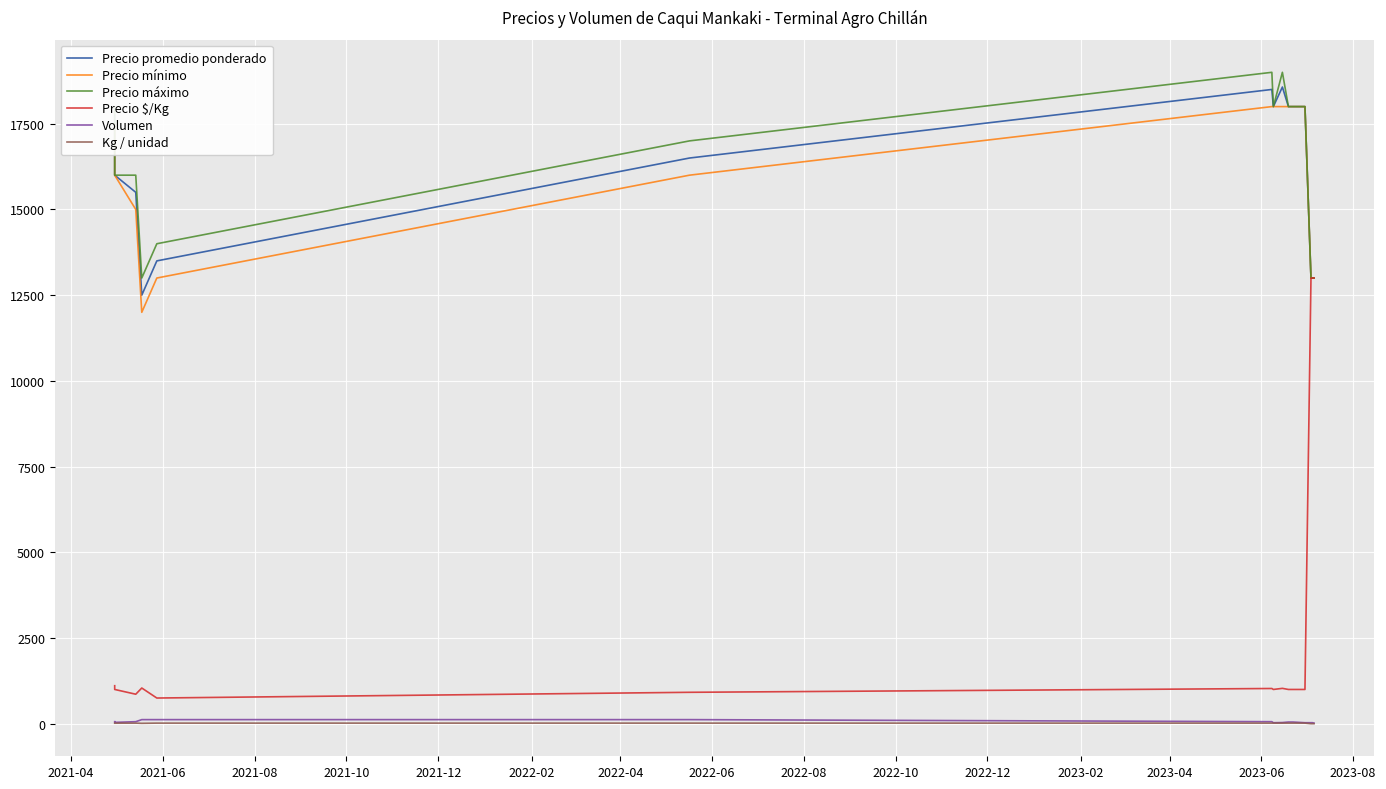

Between 2022-02 and 2023-02, which series saw the biggest shift?

Precio mínimo